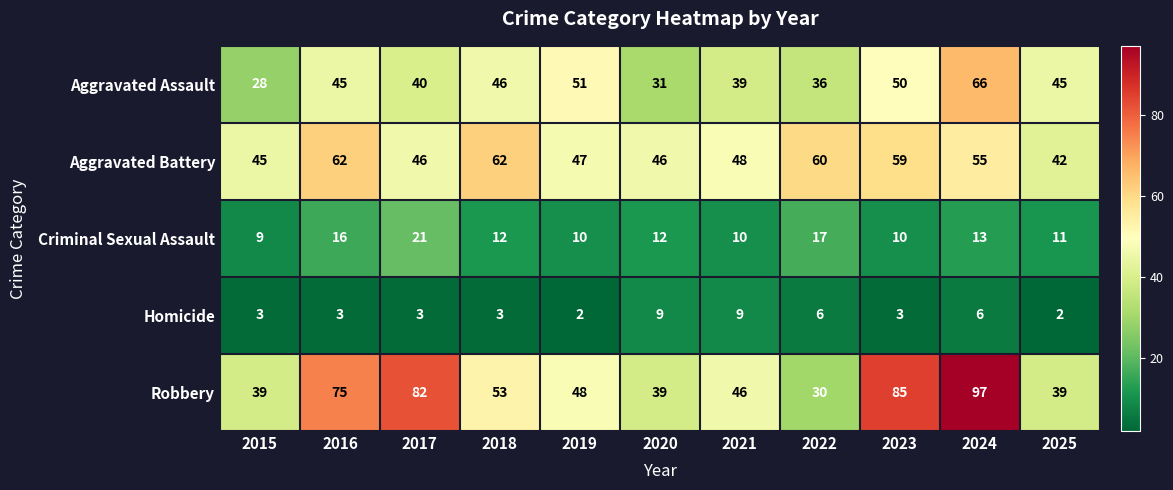

At which label is Aggravated Battery closest to 52?

2024